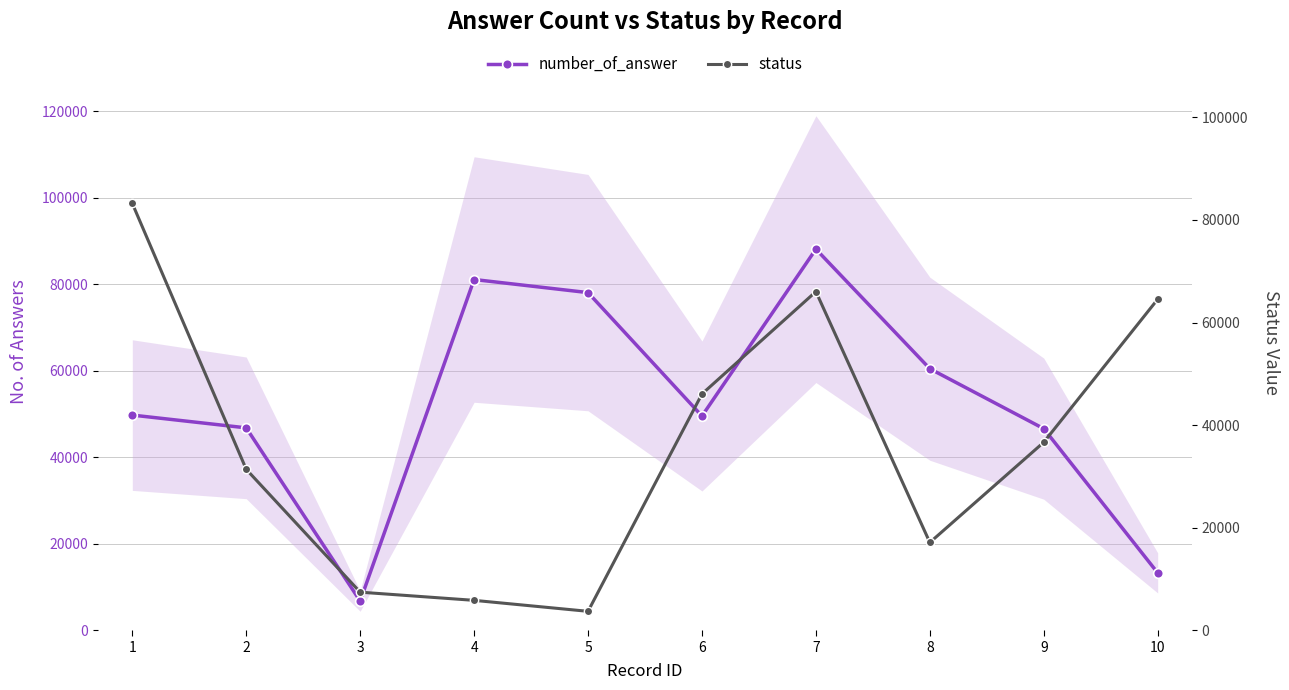

How many lines are shown in the chart?

2